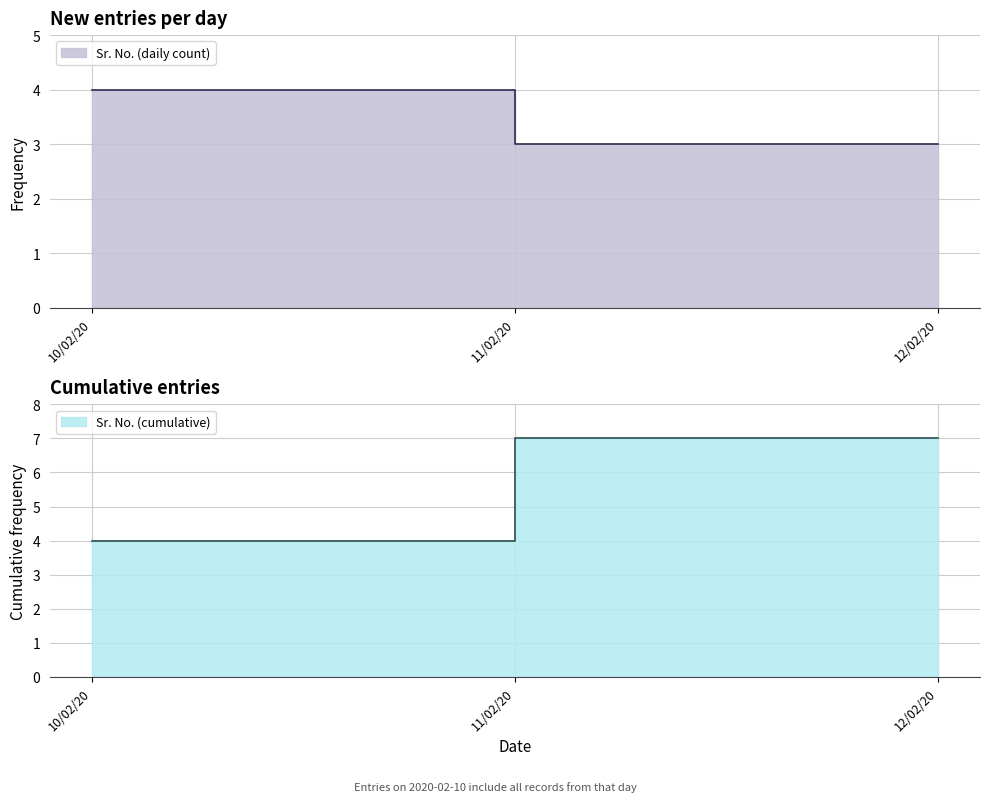

At which category does the chart reach its peak across all series?

2020-02-11